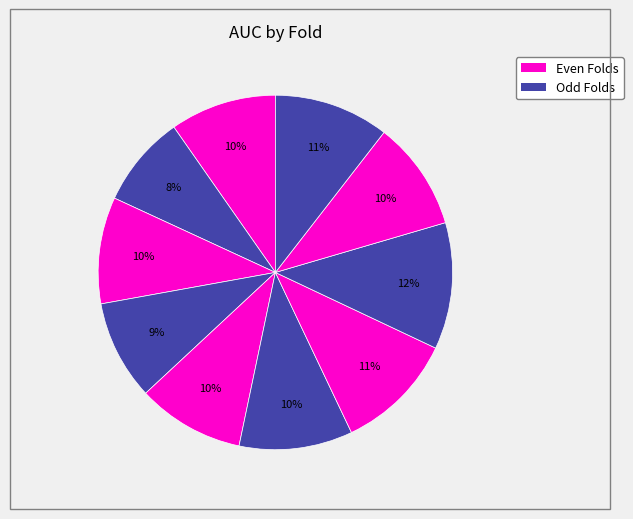

Count the number of slices in the pie.

10